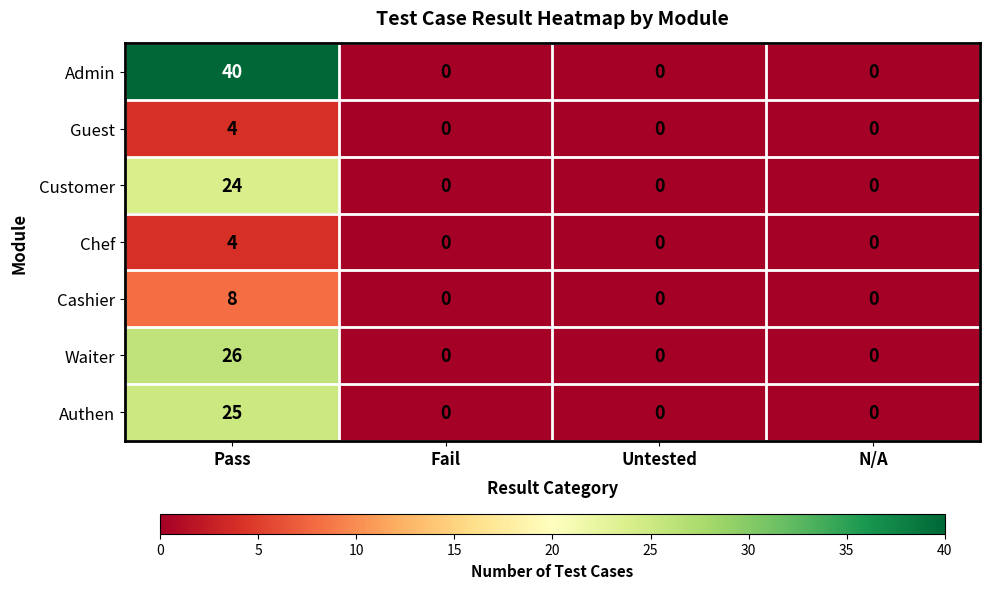

What is the difference between the maximum and minimum values in the Cashier series?

8